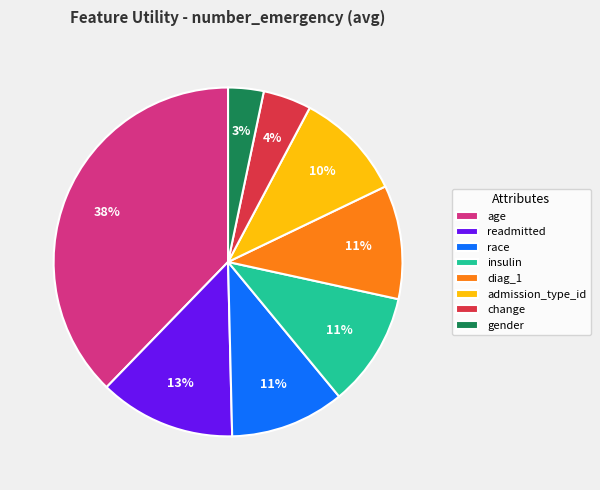

Which has a higher value, race or gender?

race